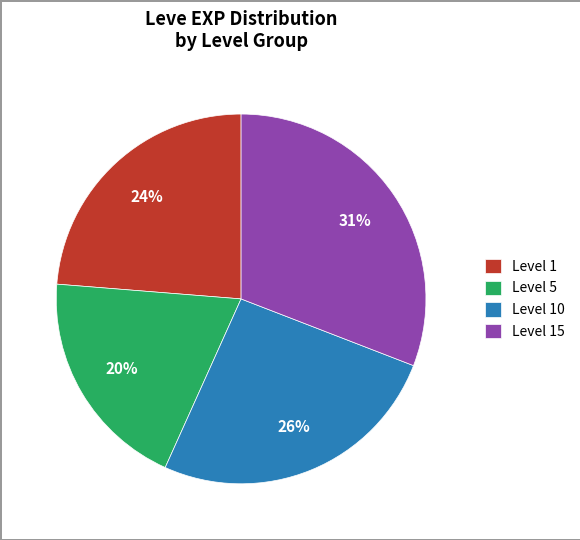

What is the smallest slice in the pie chart?

Level 5